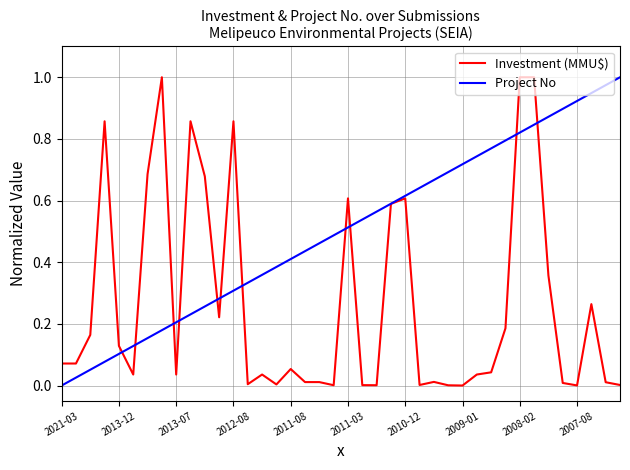

List the series in order of their overall mean, lowest first.

Investment (MMU$), Project No